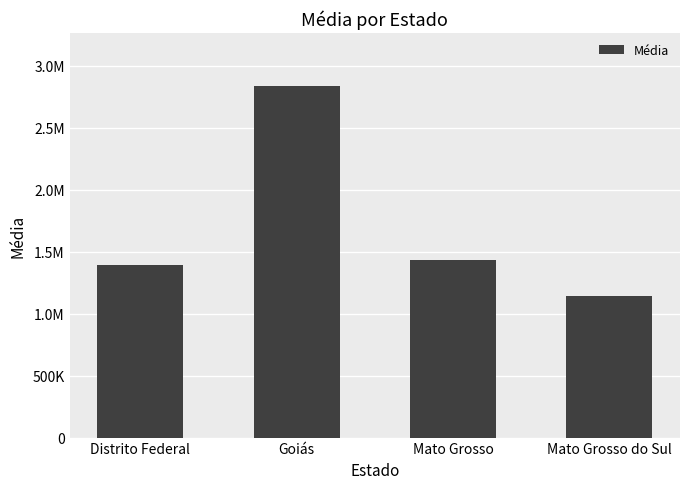

Rank the categories by value from lowest to highest.

Mato Grosso do Sul, Distrito Federal, Mato Grosso, Goiás